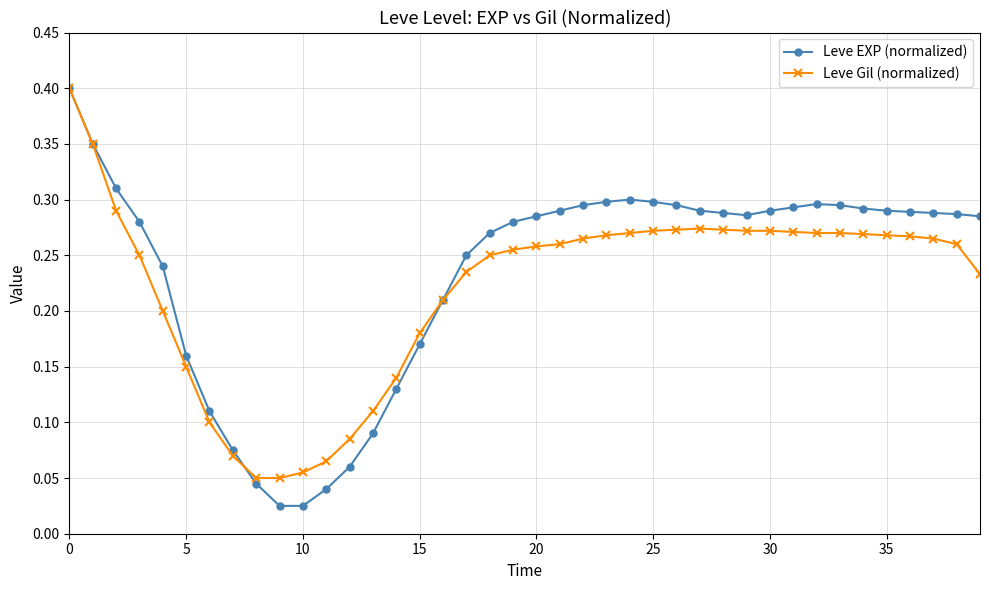

What is the maximum value shown in the chart?

0.4